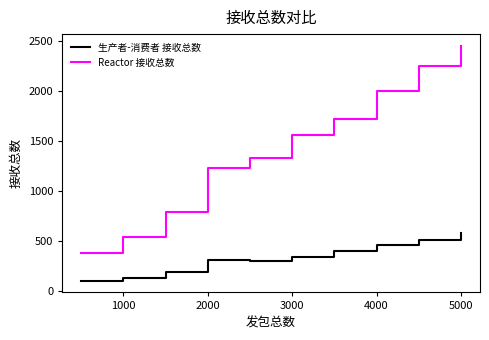

Which series has the largest range (max minus min)?

Reactor 接收总数